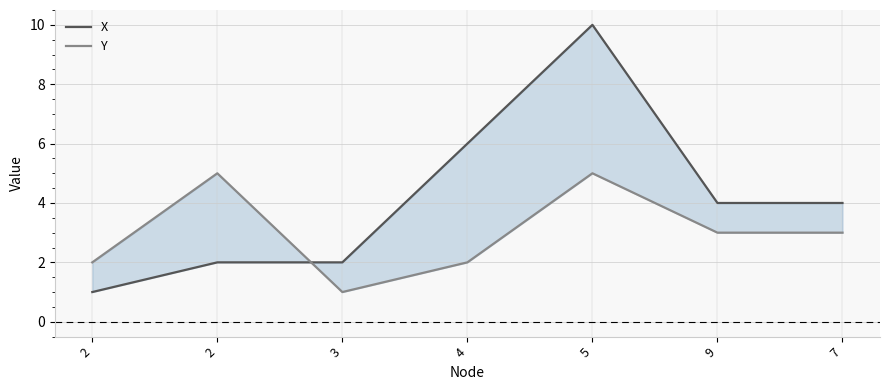

Which series changed the most between 2 and 2?

Y